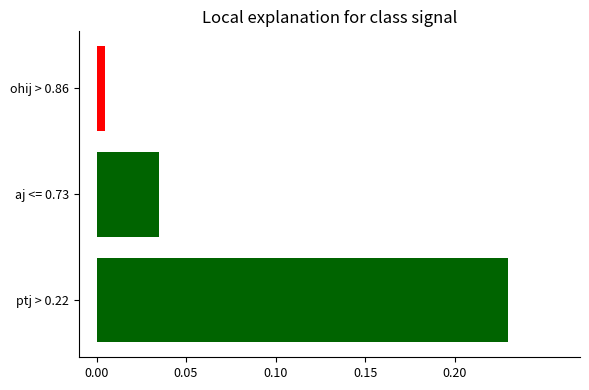

List the labels in order of value, smallest first.

ohij > 0.86, aj <= 0.73, ptj > 0.22